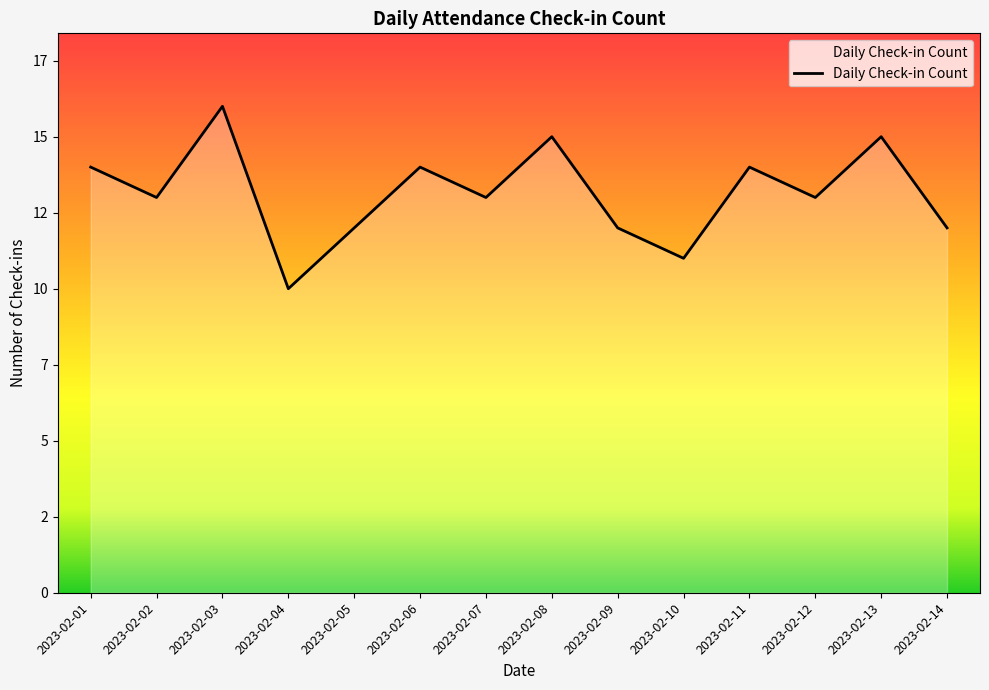

Which label corresponds to the smallest value in the chart?

2023-02-04